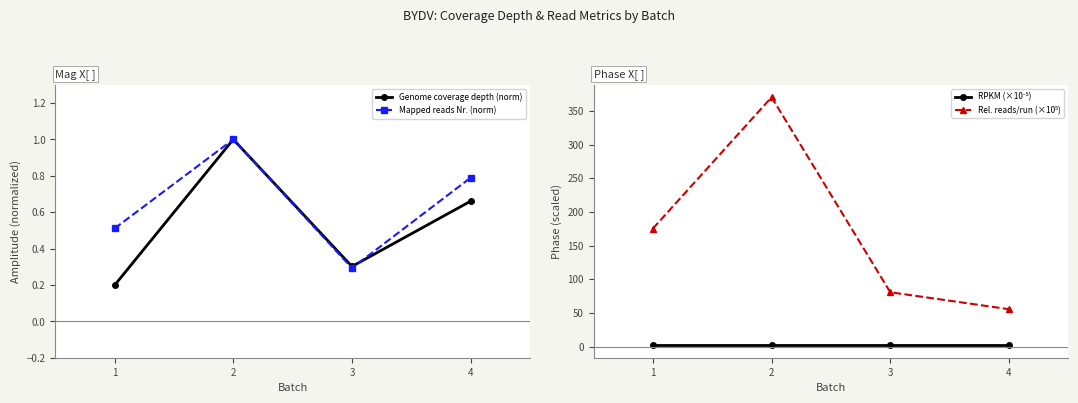

Reading right to left, extract all data points from this chart.

Genome coverage depth (norm): 0.7	0.3	1.0	0.2
Mapped reads Nr. (norm): 0.8	0.3	1.0	0.5
RPKM (×10⁻⁵): 1.8	1.8	1.8	1.8
Rel. reads/run (×10⁵): 55.4	80.6	370.3	175.2